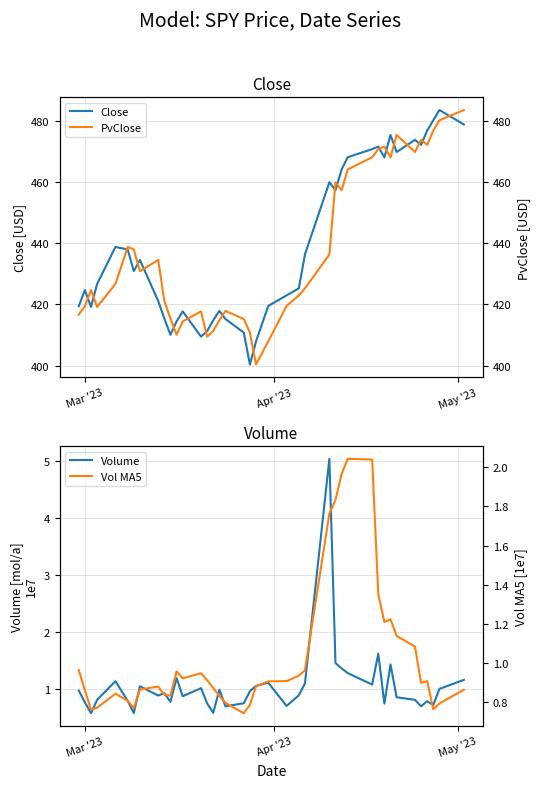

What is the highest value of the Close series?

483.4